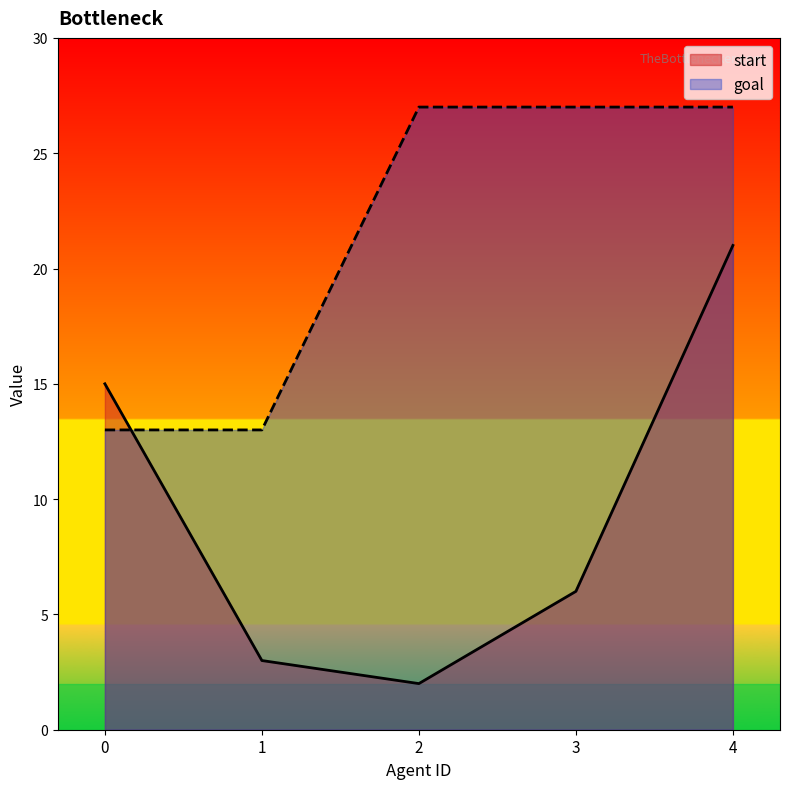

At 3, list the series in order from smallest to largest.

start, goal